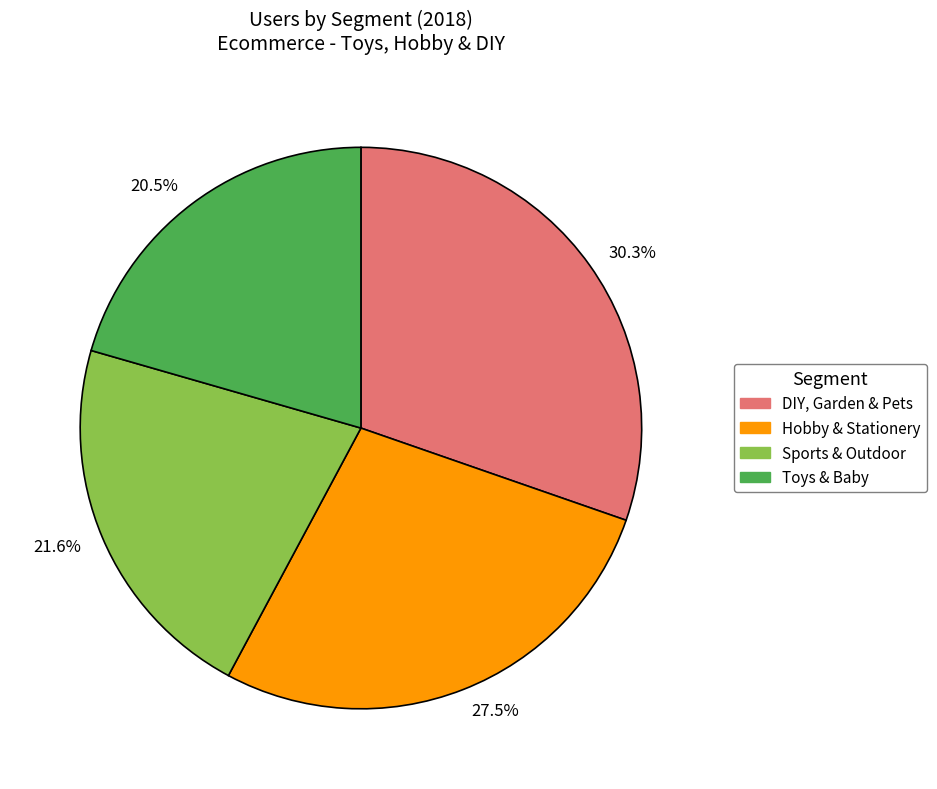

Rank the categories by value from lowest to highest.

20.5%, 21.6%, 27.5%, 30.3%